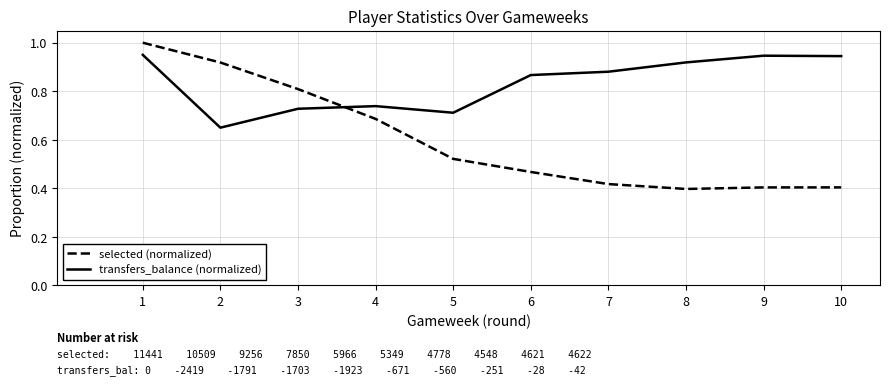

What is the total value across all series at 6?

1.3